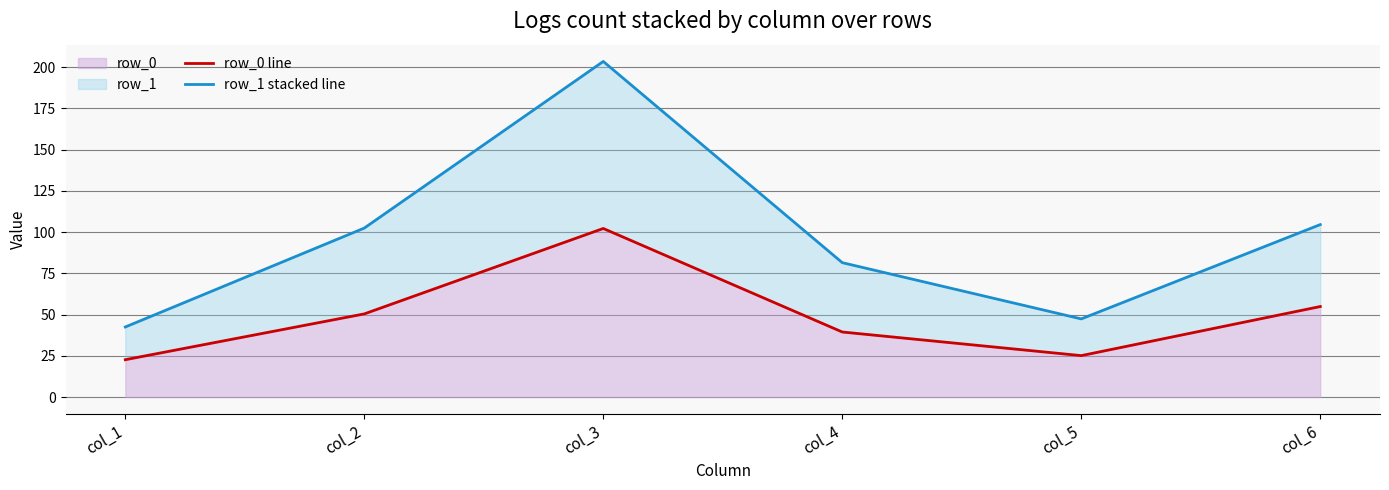

True or false: row_1 stacked line and row_0 line intersect in this chart.

False